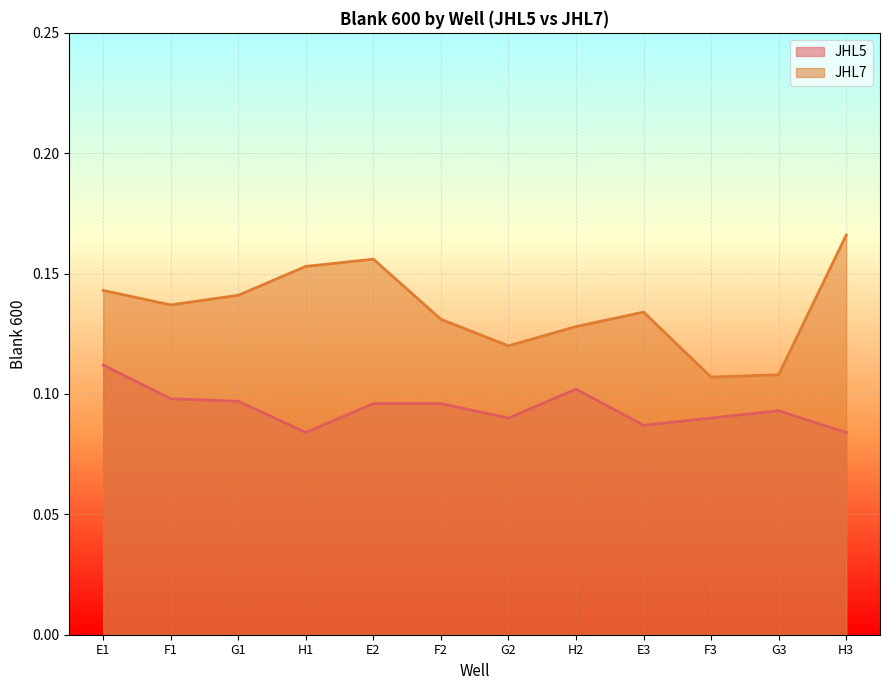

How many JHL7 values are between 0 and 1?

12